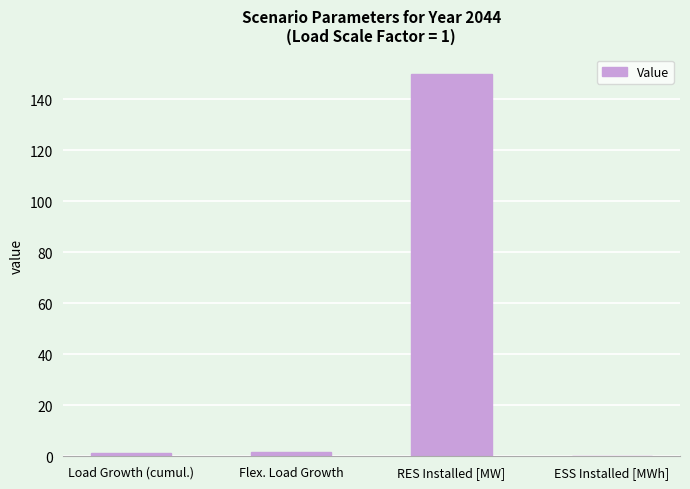

Is it true that the value at RES Installed [MW] is 150.0?

True